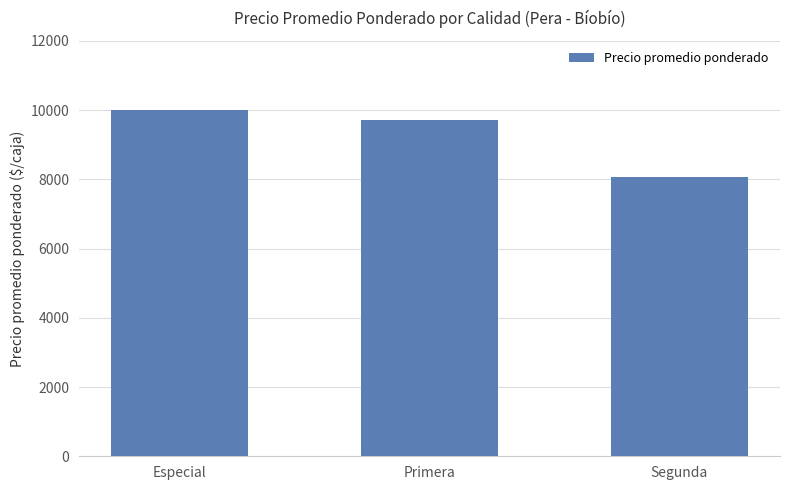

What is the change in value from Especial to Segunda?

-1944